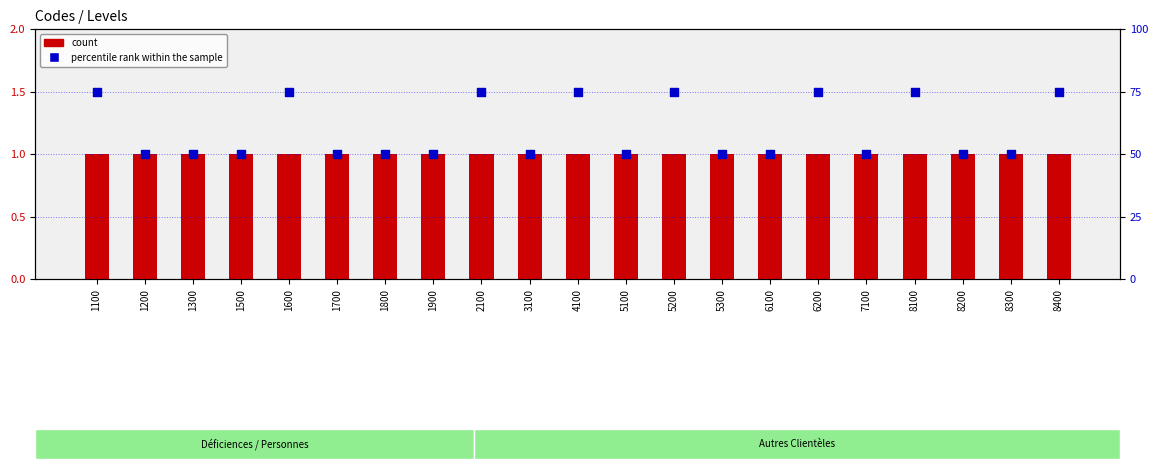

At how many categories does at least one series exceed 16?

21